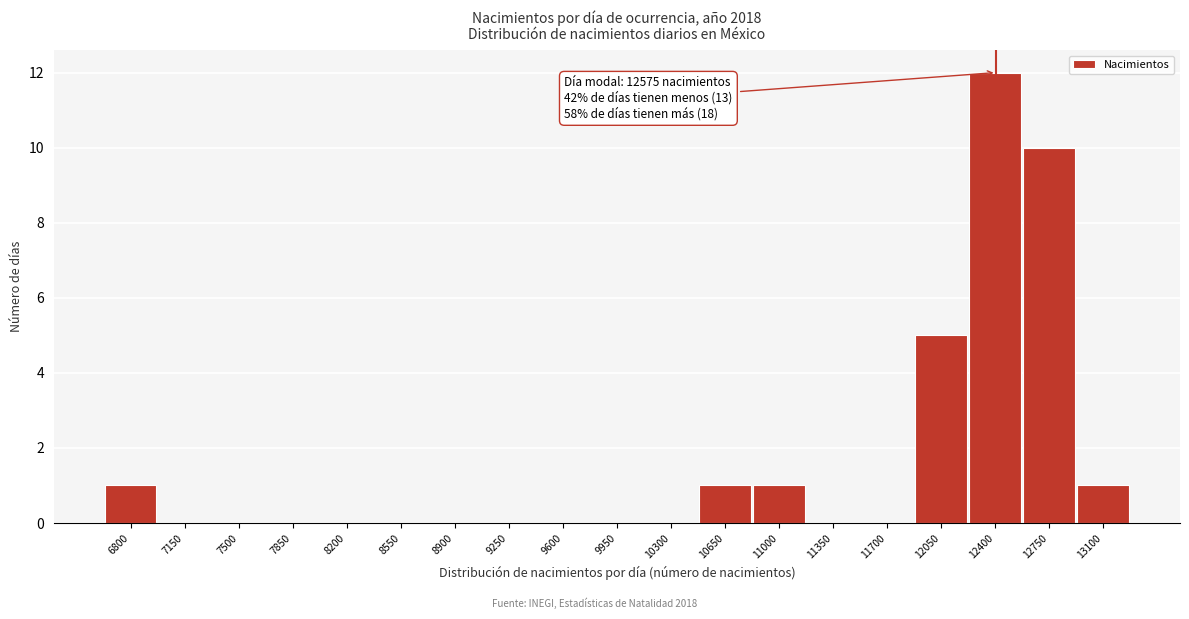

Reading left to right, transcribe all the data shown in this chart.

6800=1	7150=0	7500=0	7850=0	8200=0	8550=0	8900=0	9250=0	9600=0	9950=0	10300=0	10650=1	11000=1	11350=0	11700=0	12050=5	12400=12	12750=10	13100=1